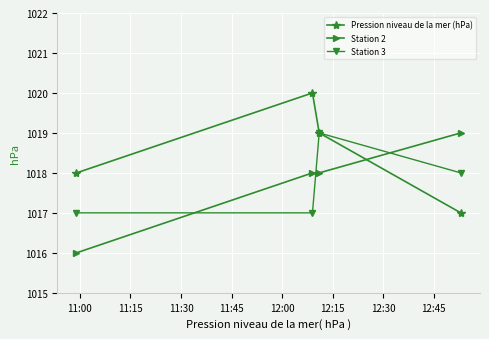

True or false: Station 2 has more than 2 points higher than both neighbors.

False